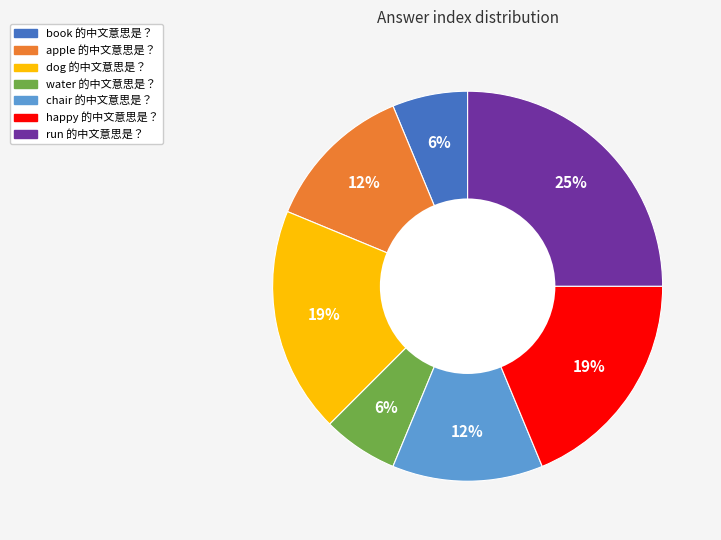

The book 的中文意思是？ slice represents 6% of the pie. True or false?

True